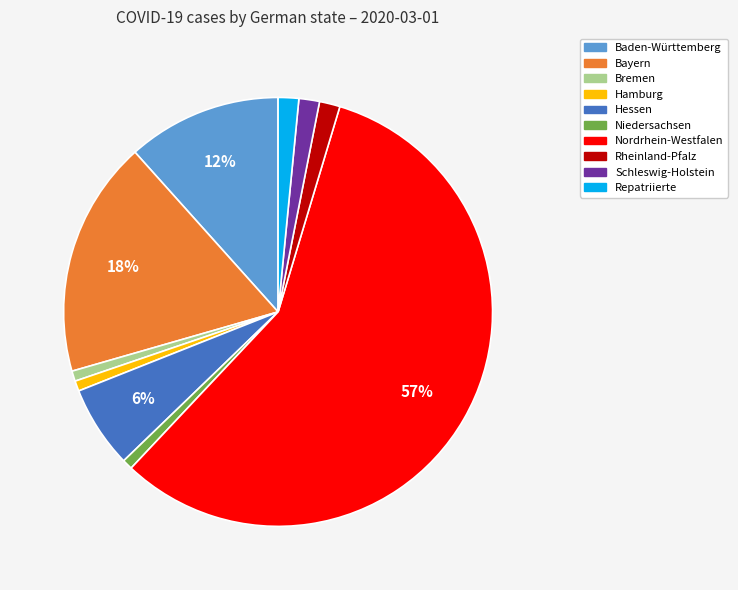

To the nearest percent, what is the average slice percentage?

10%